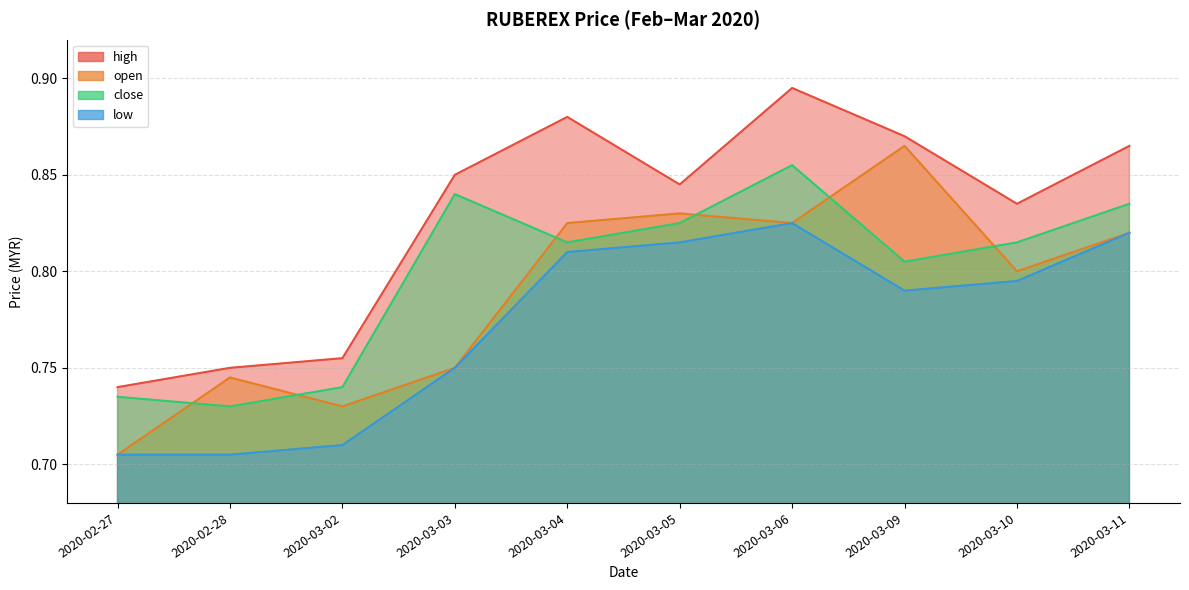

What is the label of the 1st point from the right?

2020-03-11